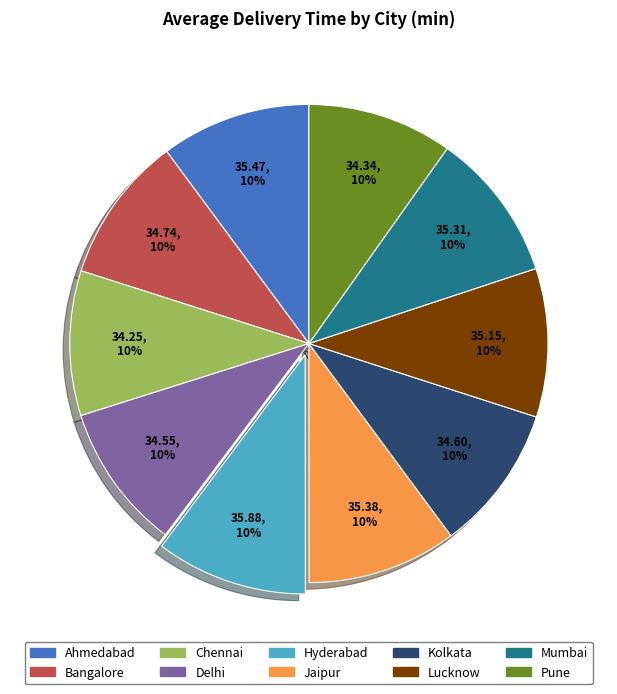

To the nearest percent, what is the combined percentage of Pune and Delhi?

20%